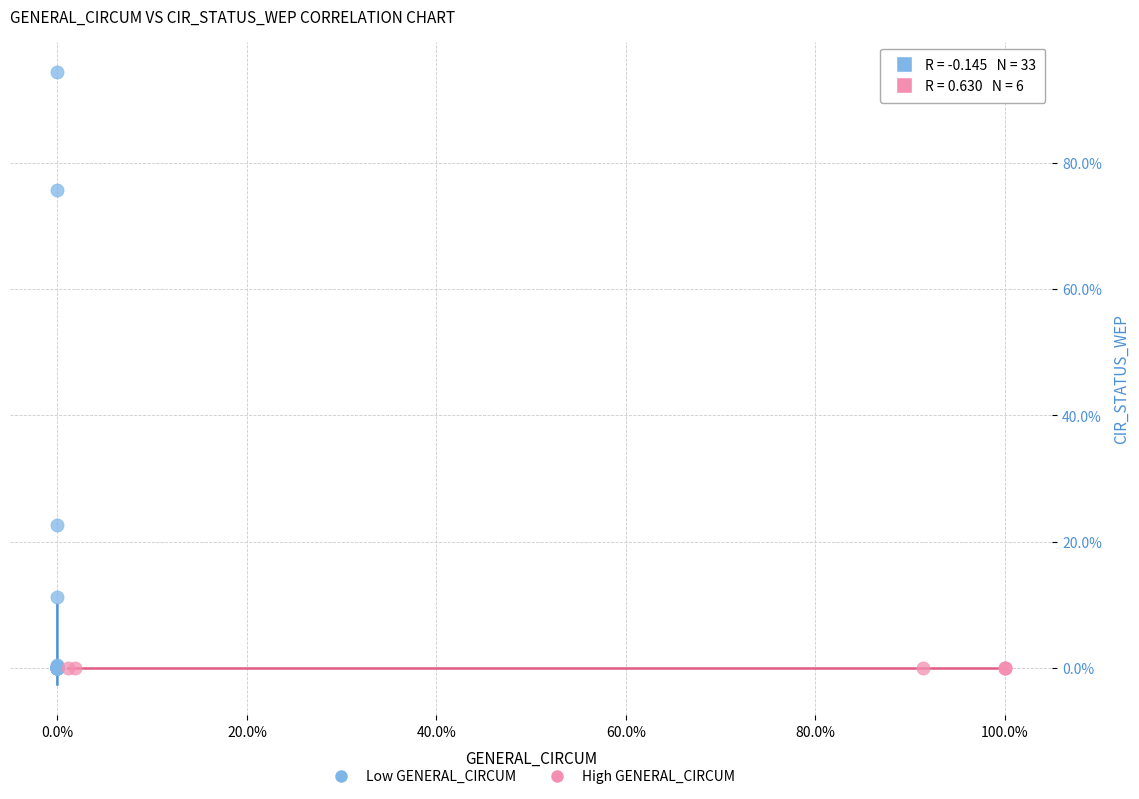

What are all the series names shown in the legend?

Low GENERAL_CIRCUM, High GENERAL_CIRCUM